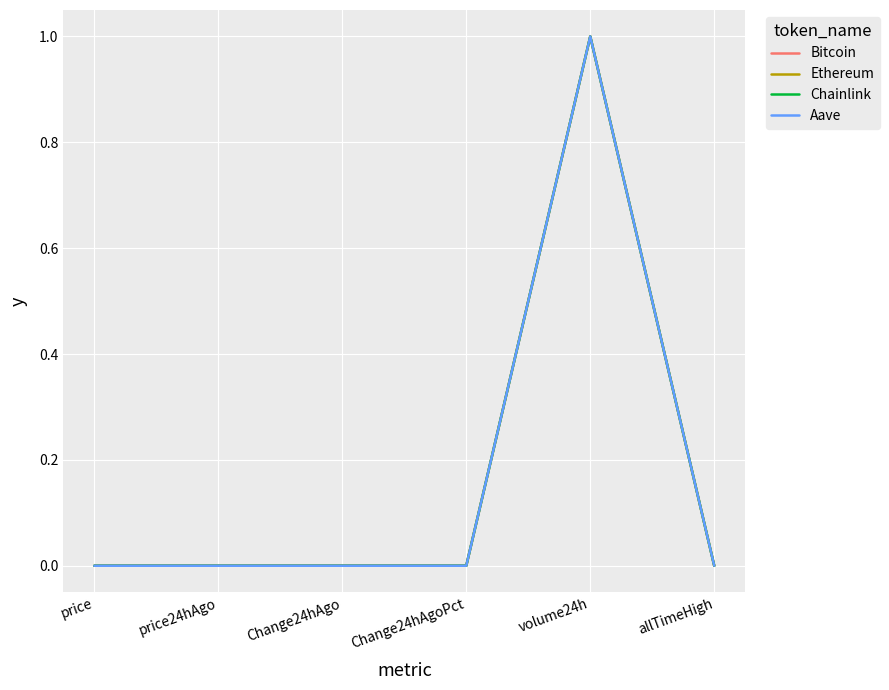

Is it true that Chainlink equals 0.0 at price24hAgo?

True